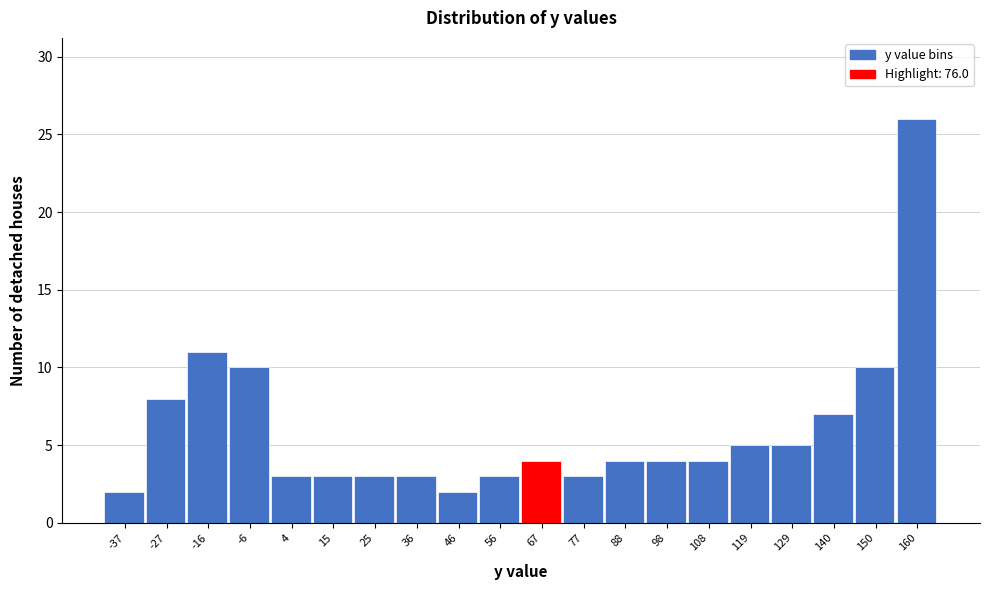

Reading left to right, what are all the values shown in this chart?

-37=2	-27=8	-16=11	-6=10	4=3	15=3	25=3	36=3	46=2	56=3	67=4	77=3	88=4	98=4	108=4	119=5	129=5	140=7	150=10	160=26